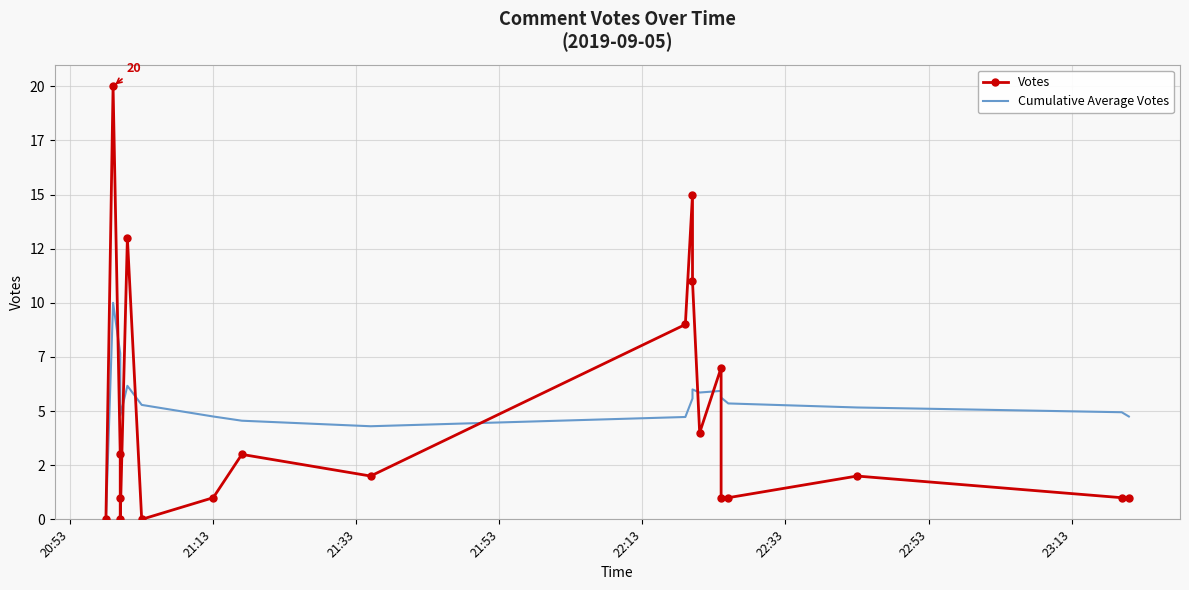

True or false: Votes has a value of 0.4 at 21:53.

False